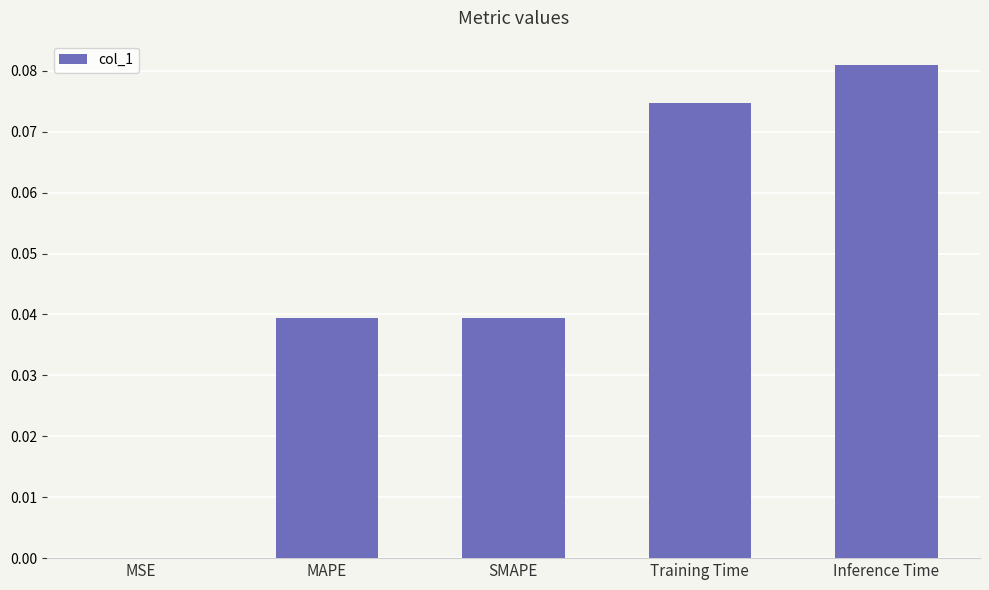

How many series are shown in this chart?

1